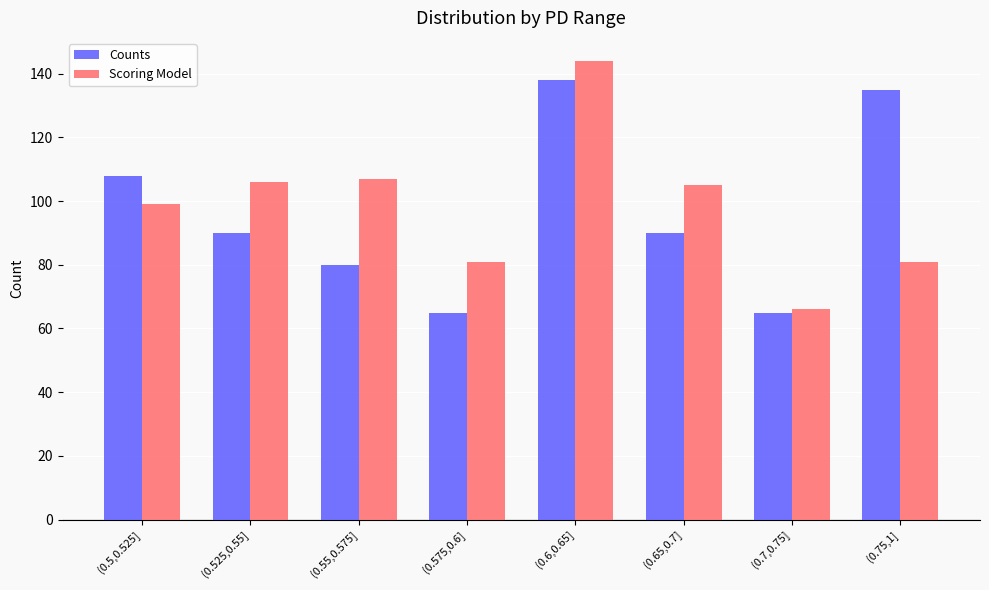

Count the number of categories in the chart.

8